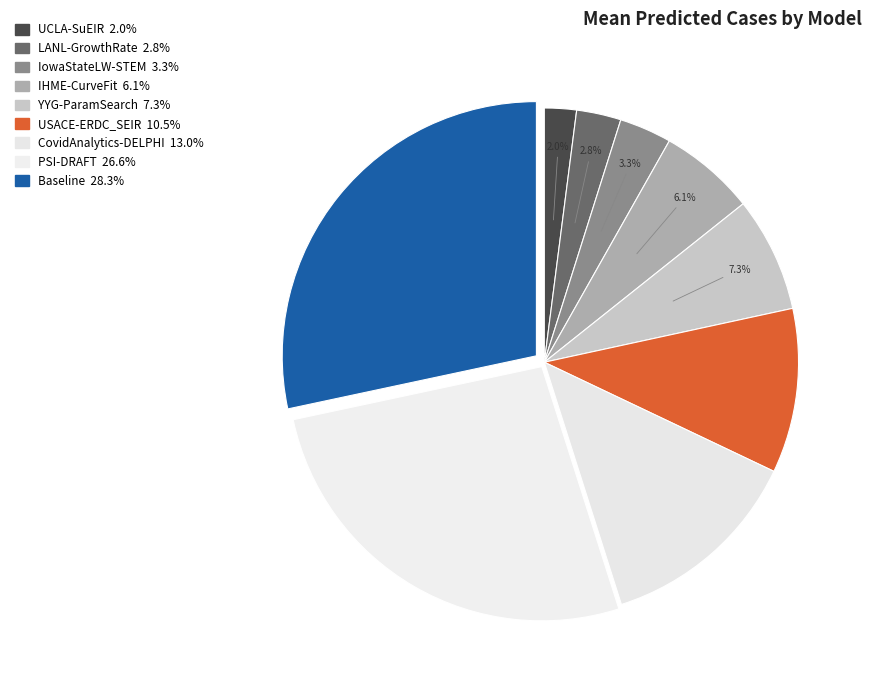

What percentage do UCLA-SuEIR and CovidAnalytics-DELPHI together represent?

15.1%